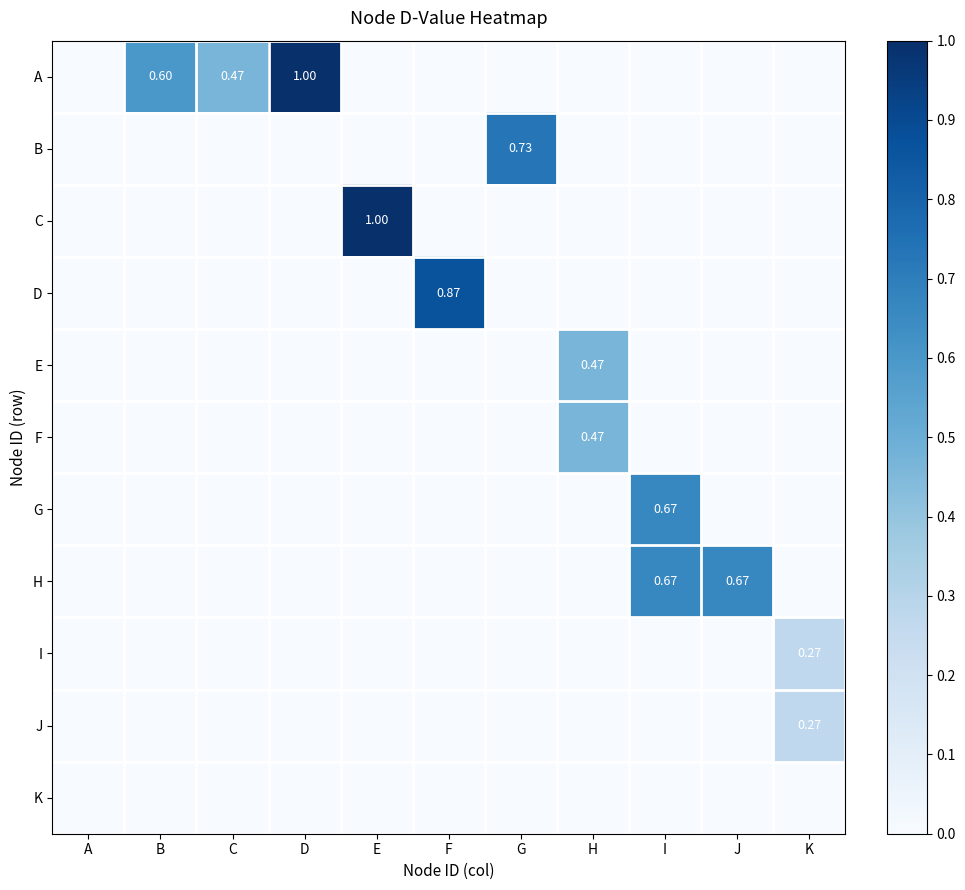

At H, list the series in order from smallest to largest.

A, B, C, D, G, H, I, J, K, E, F